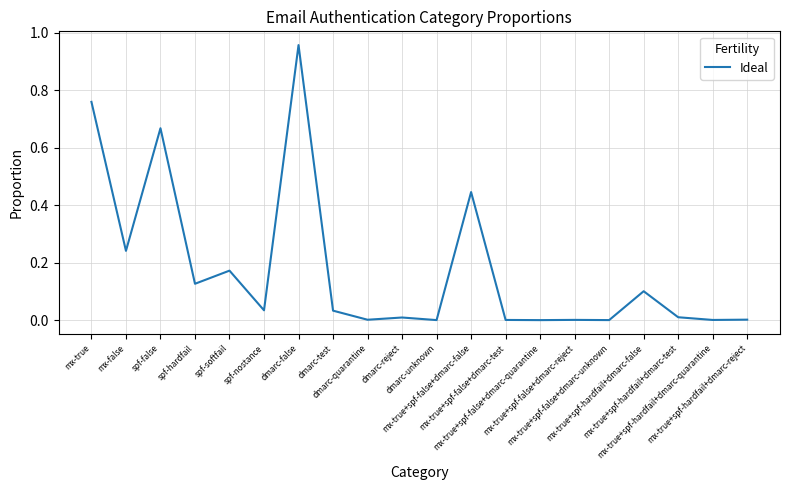

How many lines are shown in the chart?

1